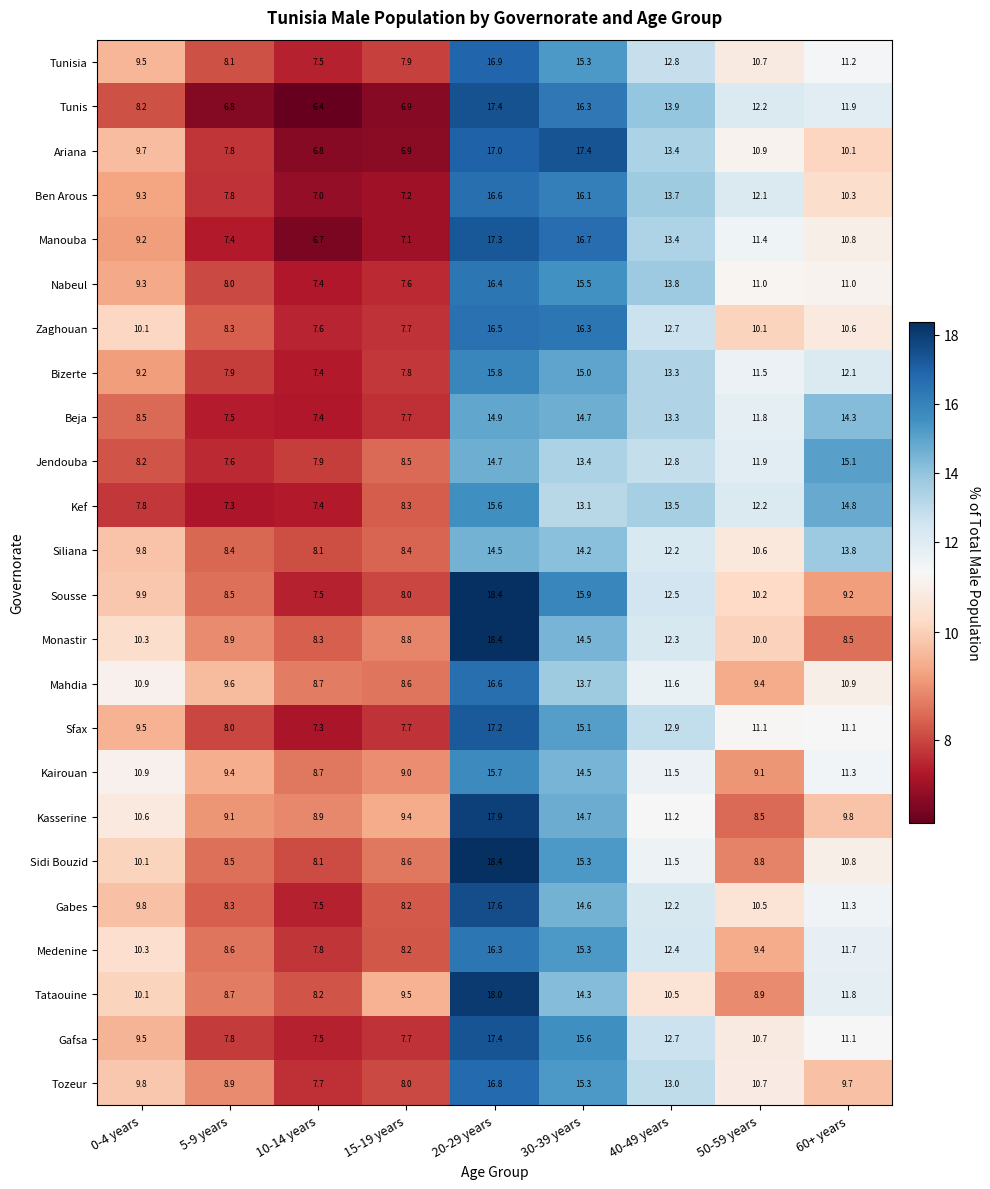

Which series has the largest range (max minus min)?

Tunis